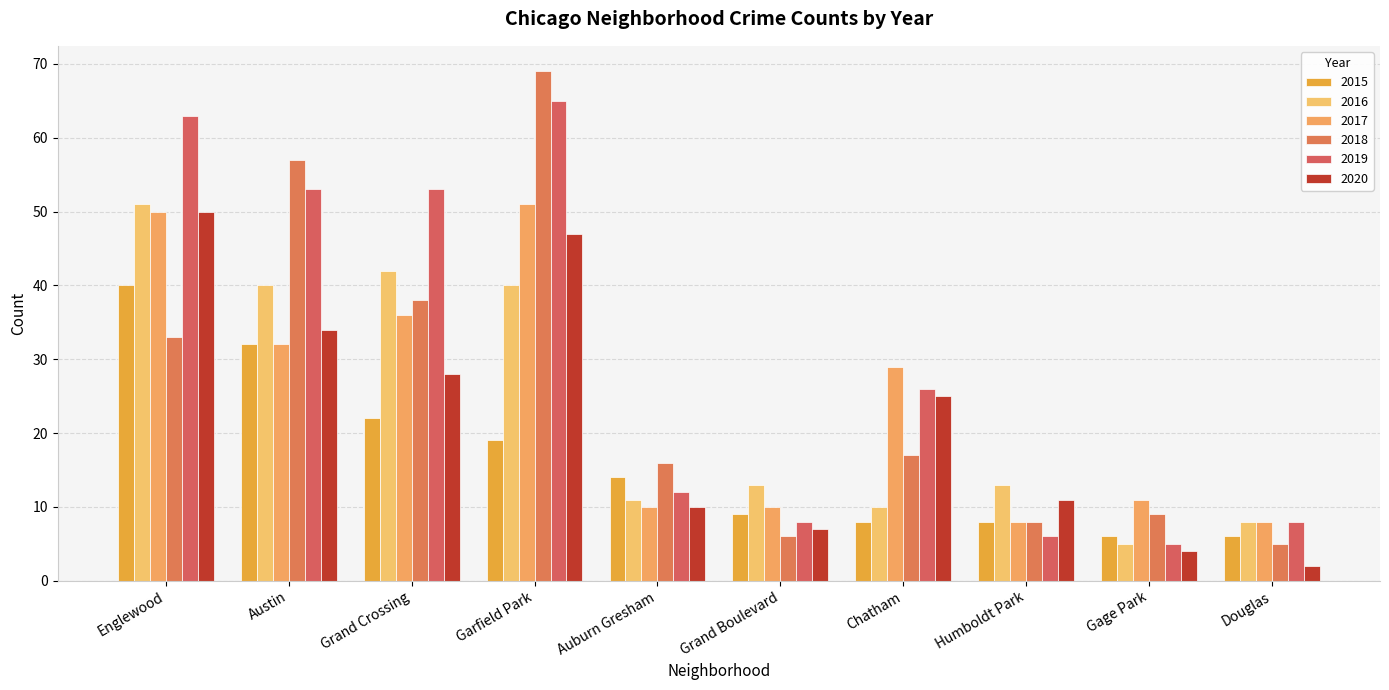

What is the approximate value of 2015 at Auburn Gresham?

14